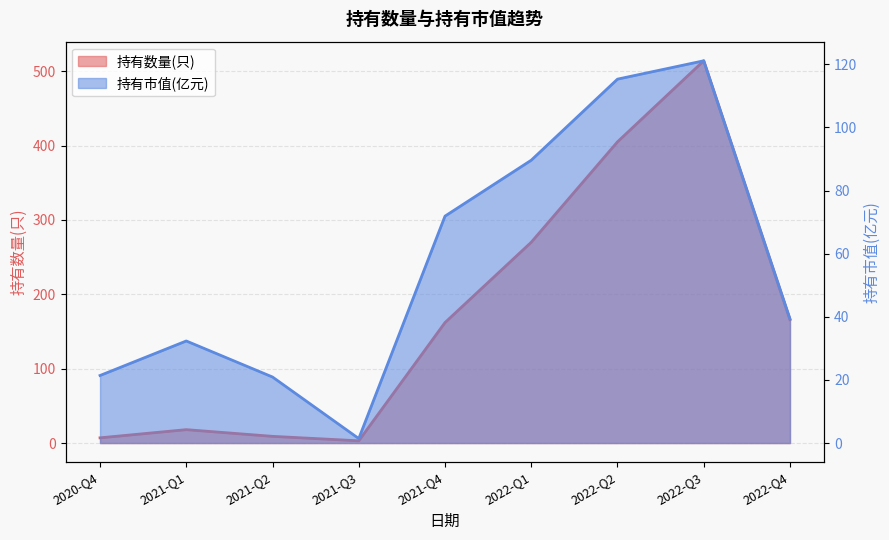

What is the difference between the 持有市值(亿元) values at 2021-Q4 and 2021-Q3?

70.5